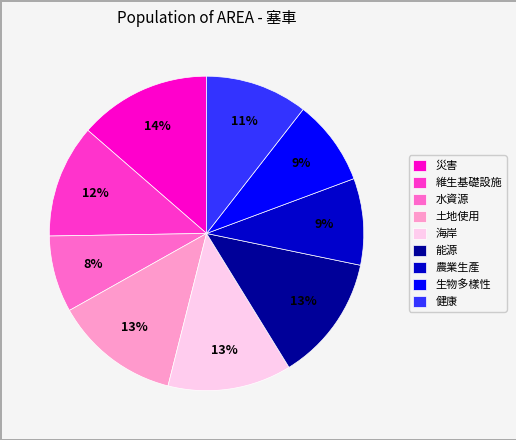

To the nearest percent, what portion does 土地使用 represent?

13%